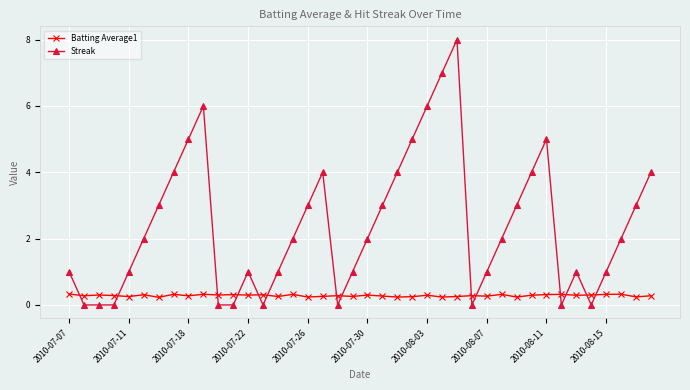

Does the chart display data point markers on the line(s)?

Yes